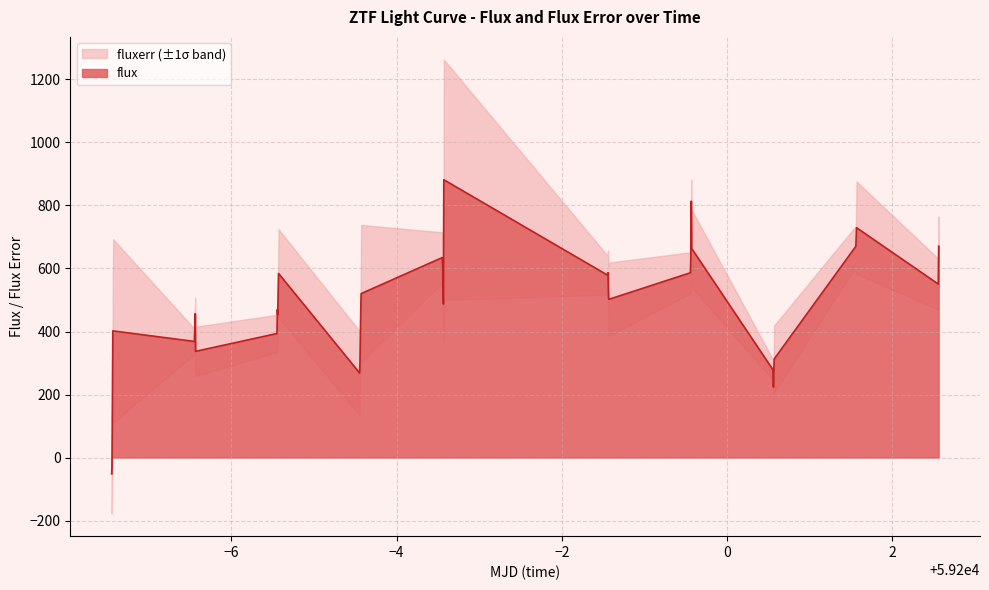

What is the highest value of the flux series?

881.7